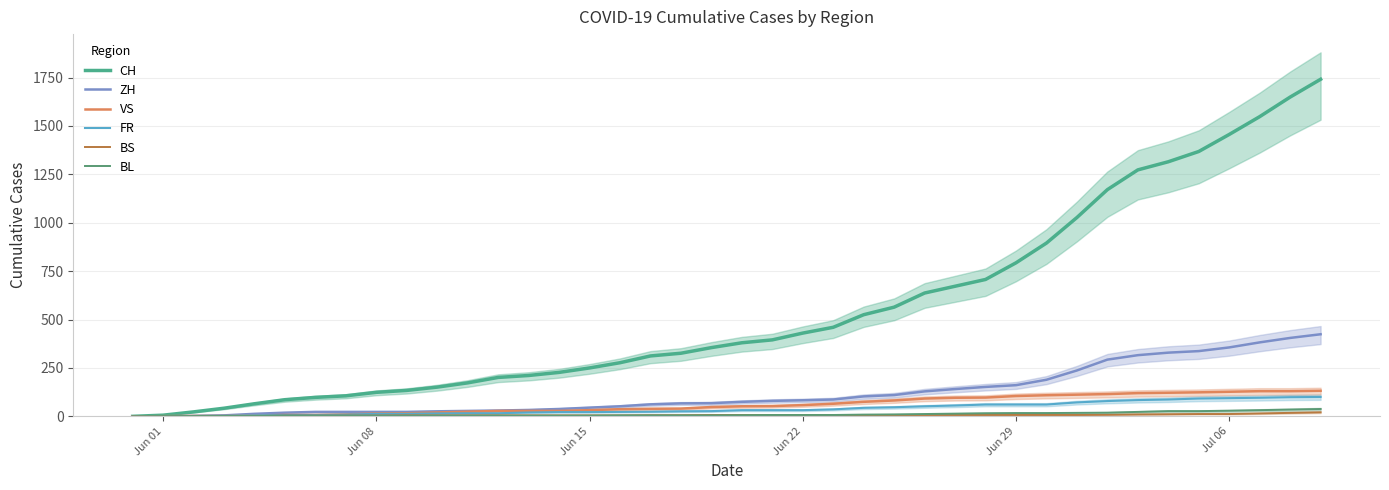

At how many categories does at least one series exceed 359?

20